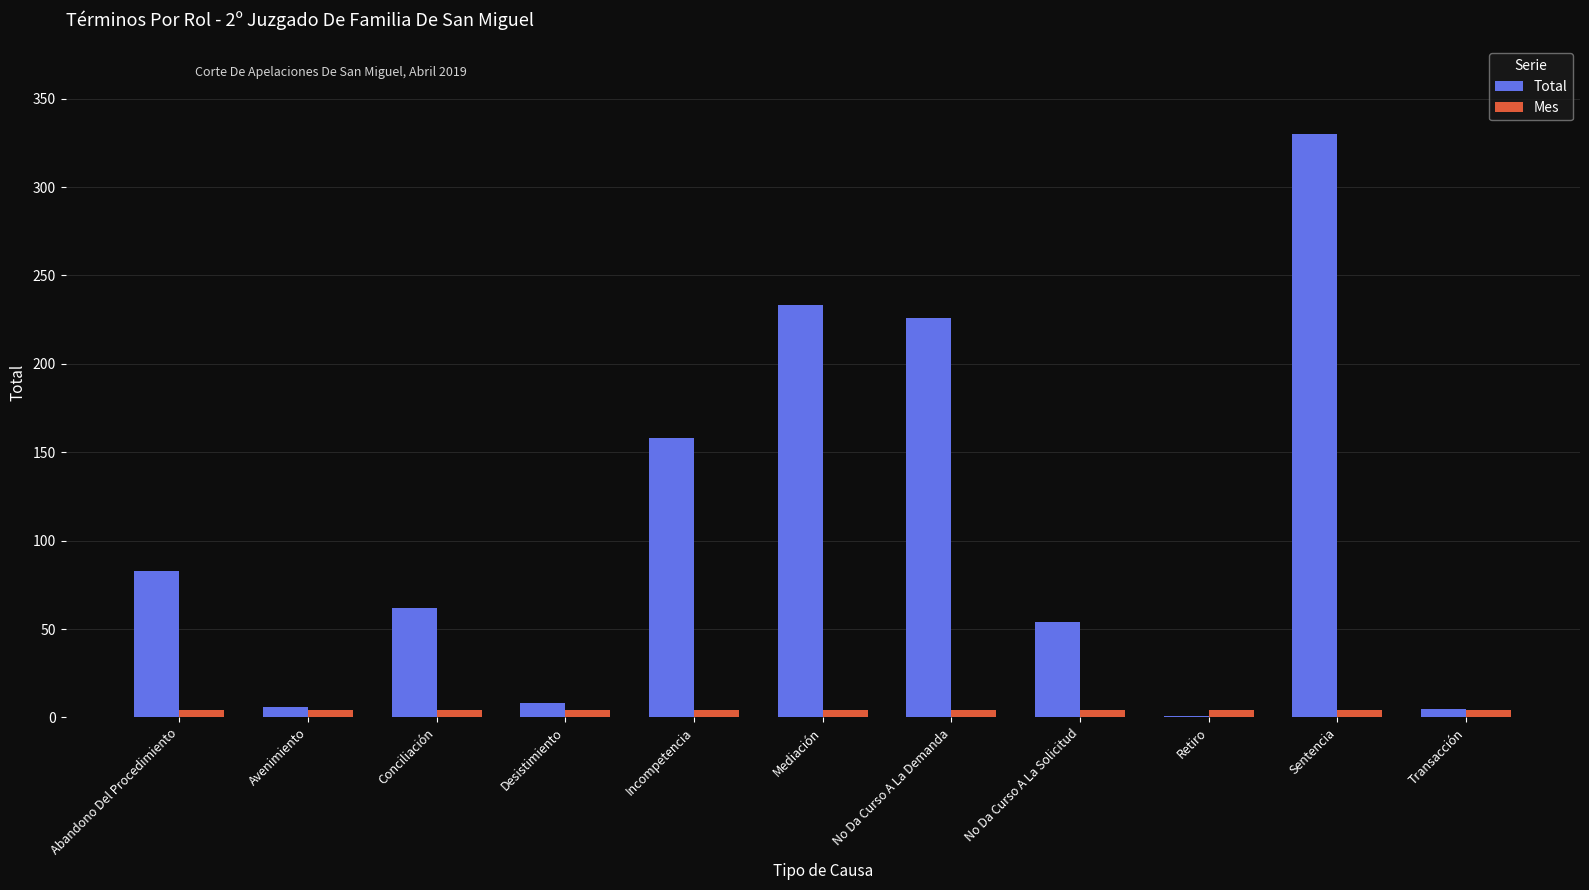

What is the maximum value shown in the chart?

330